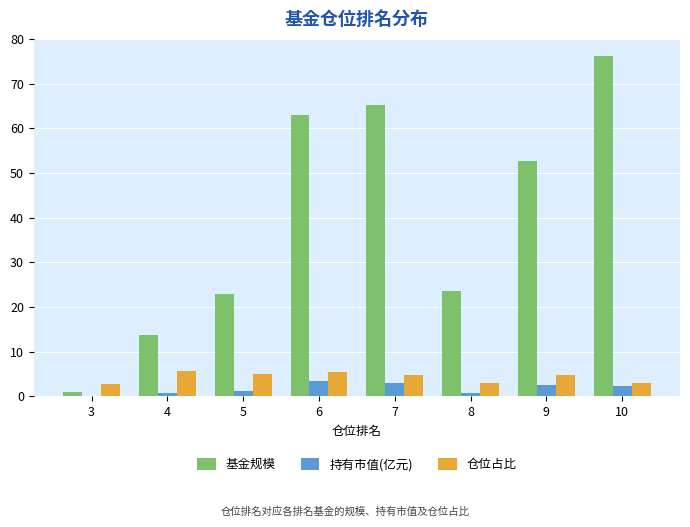

Is the value of 仓位占比 at 6 greater than the value of 持有市值(亿元) at 7?

Yes